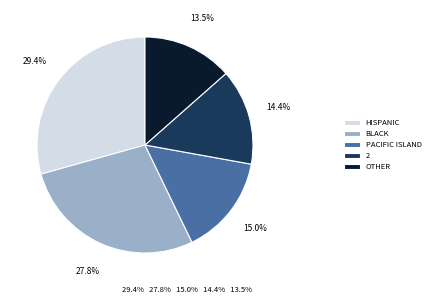

Combined, do OTHER and BLACK account for over 50%?

No